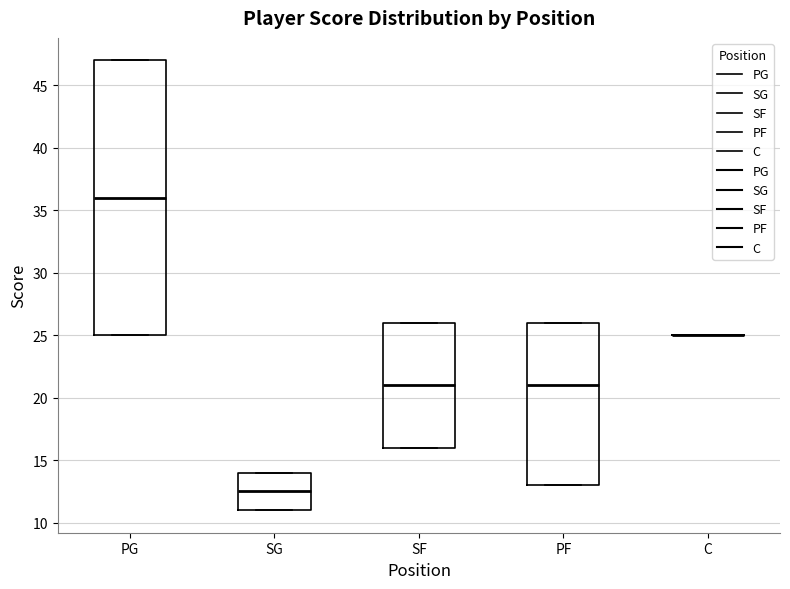

Reading left to right, transcribe this box plot: for each box, give where its median line is, the range the box spans, and where its two whiskers end, as read against the y-axis. The values are not printed on the chart, so give them approximately, as read against the axis.

PG: median 36.0, box 25.0 to 47.0, whiskers 25.0 to 47.0
SG: median 12.5, box 11.0 to 14.0, whiskers 11.0 to 14.0
SF: median 21.0, box 16.0 to 26.0, whiskers 16.0 to 26.0
PF: median 21.0, box 13.0 to 26.0, whiskers 13.0 to 26.0
C: box collapsed to a line at 25.0, whiskers 25.0 to 25.0